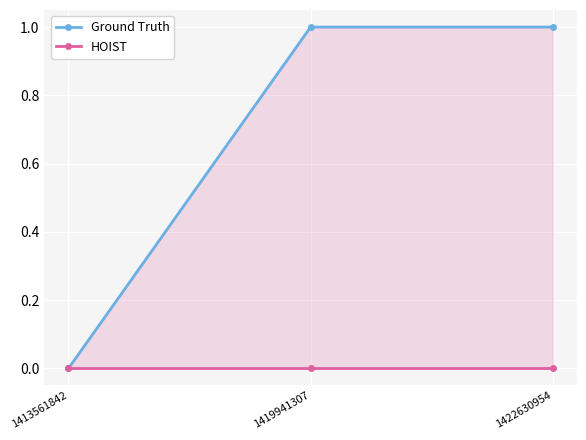

Which series changed the most between 1413561842 and 1419941307?

Ground Truth